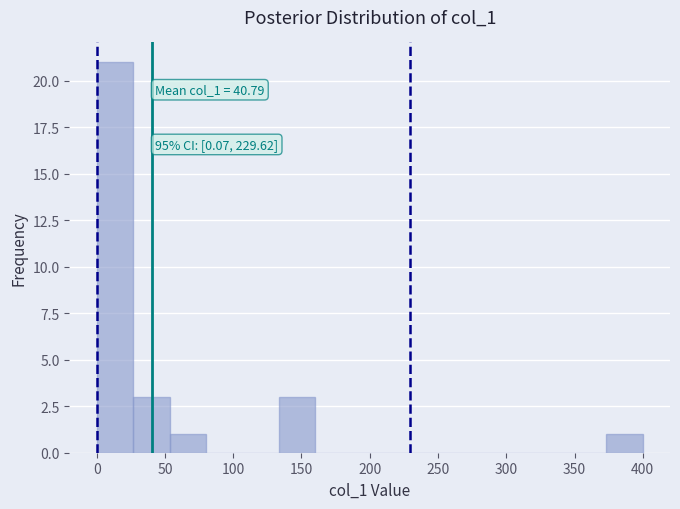

Which range on the x-axis has the tallest bar?

0 to 25